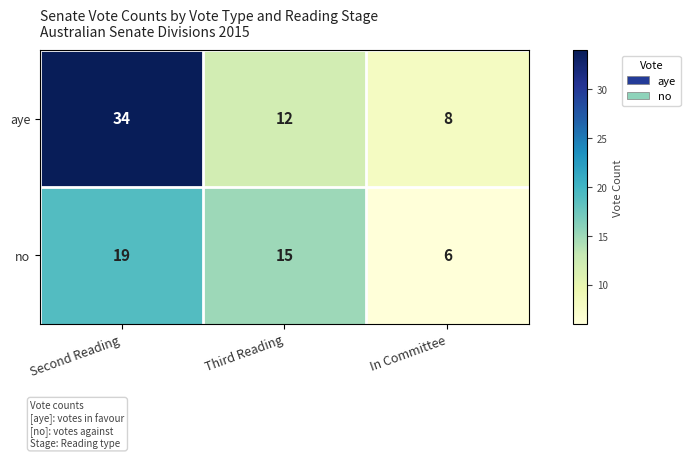

Count the aye values in the range 8 to 34.

3